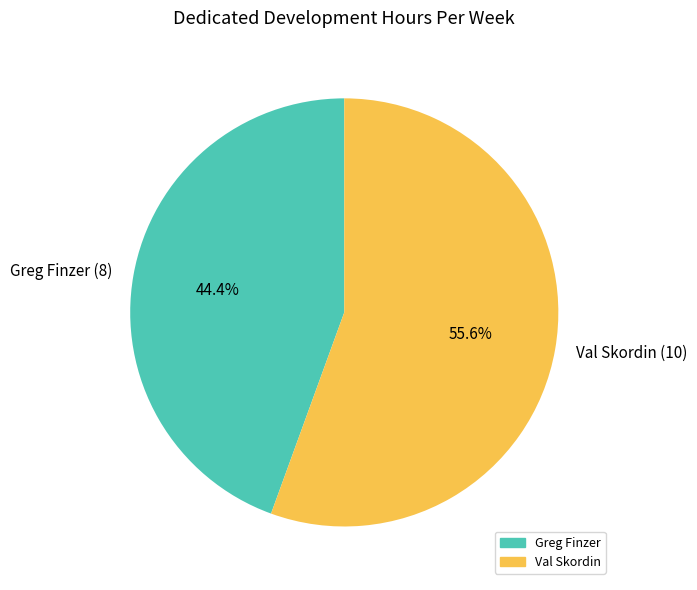

To the nearest percent, what is the difference between the Greg Finzer and Val Skordin slice percentages?

11%